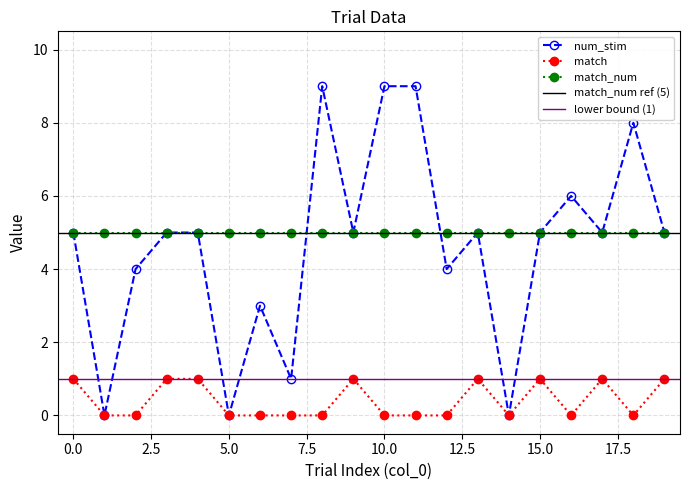

What is the difference between the maximum and minimum values in the num_stim series?

9